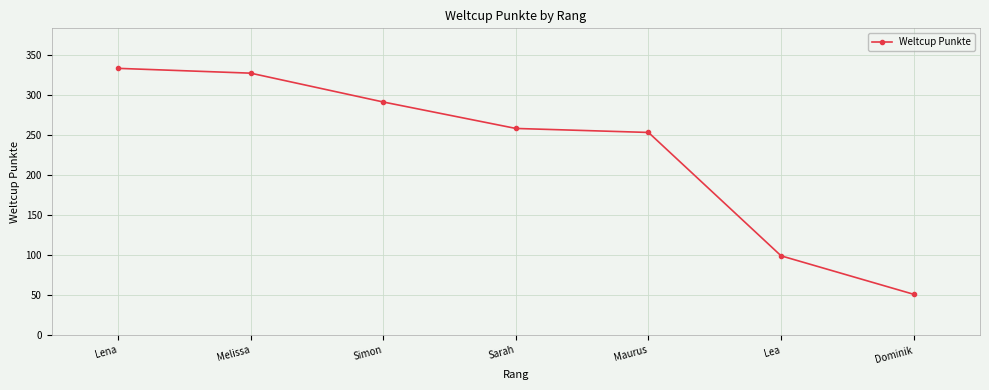

Where is the data nearest to the value 192?

Maurus